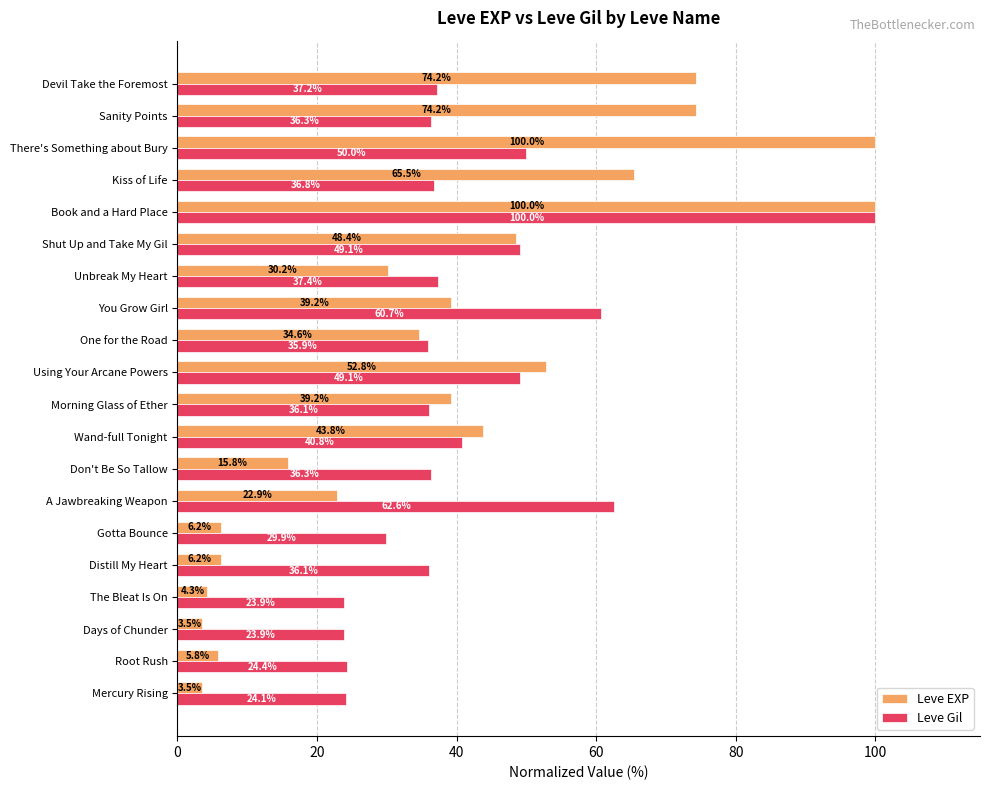

Which series has the widest spread of values?

Leve EXP